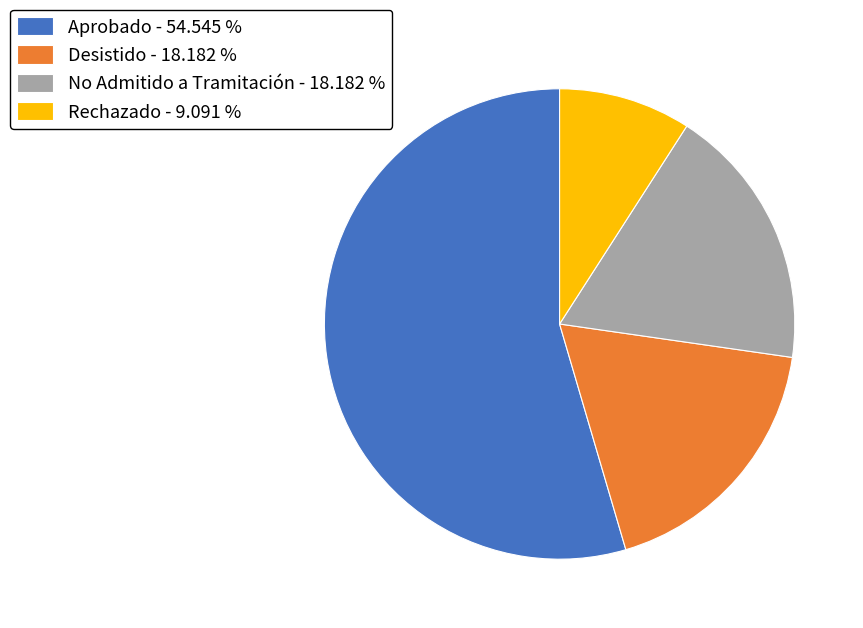

Which category has the biggest portion of the pie?

Aprobado - 54.545 %